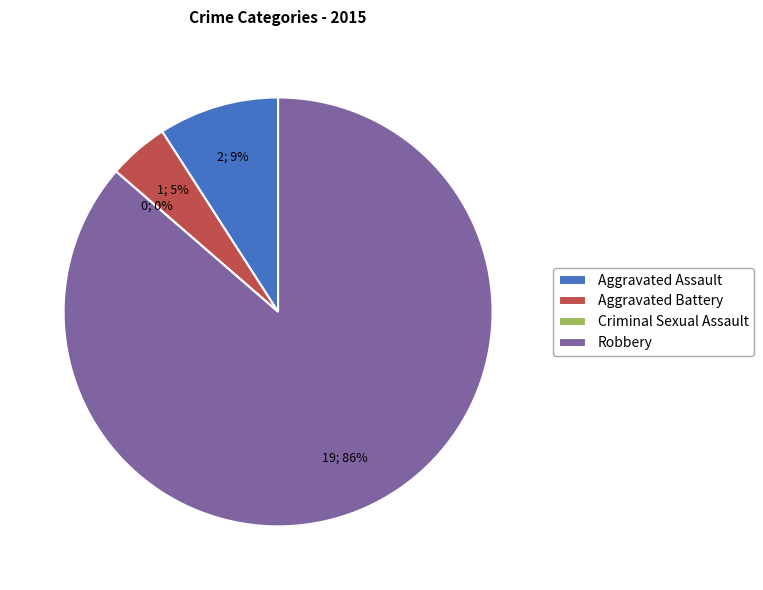

To the nearest percent, what is the combined percentage of Aggravated Assault and Aggravated Battery?

14%